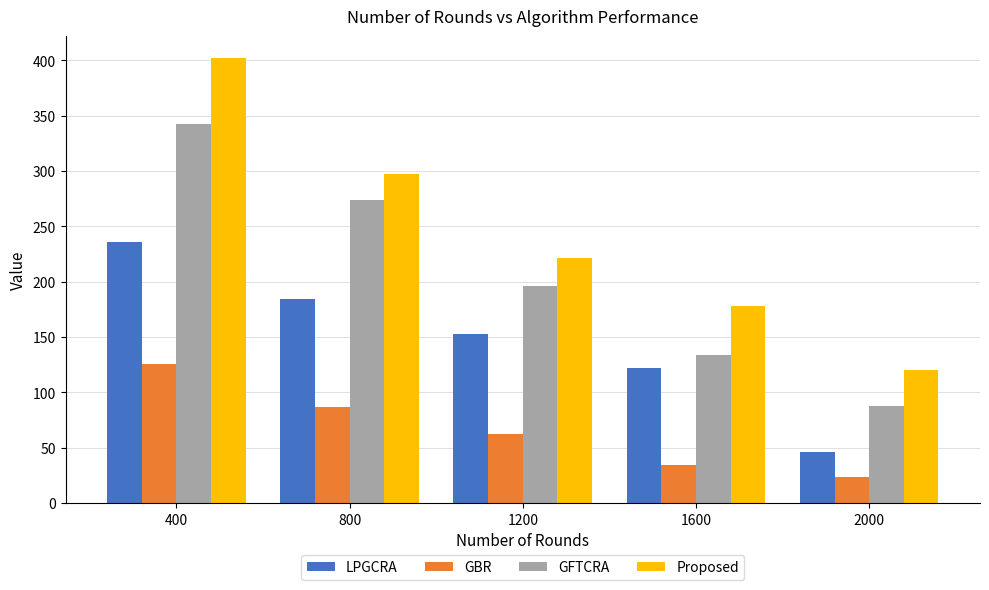

What is the sum of all GFTCRA values?

1035